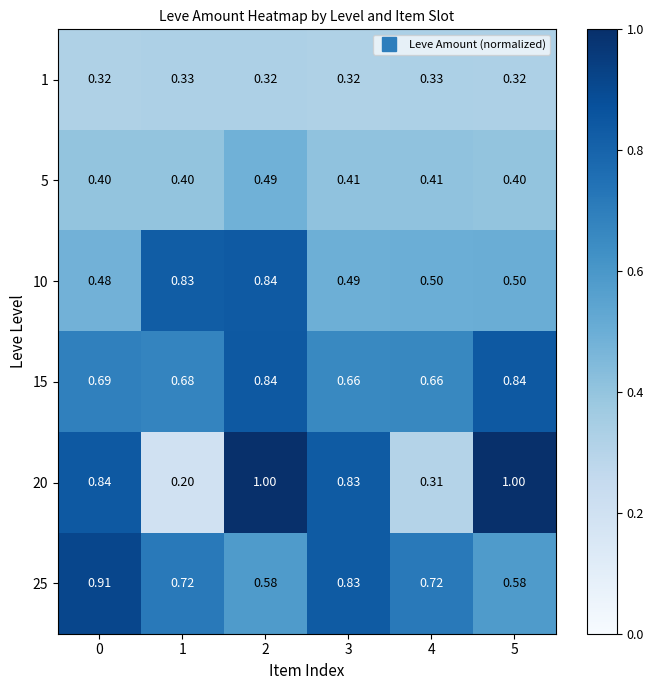

Is the value of 15 at 5 greater than the value of 10 at 1?

Yes